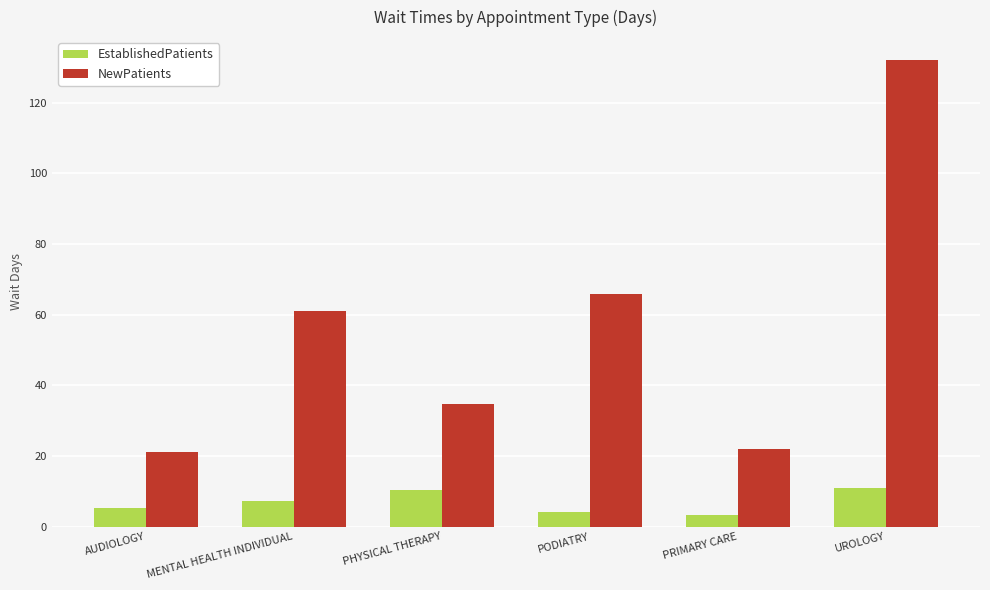

Rank the series by their maximum value, from highest to lowest.

NewPatients, EstablishedPatients